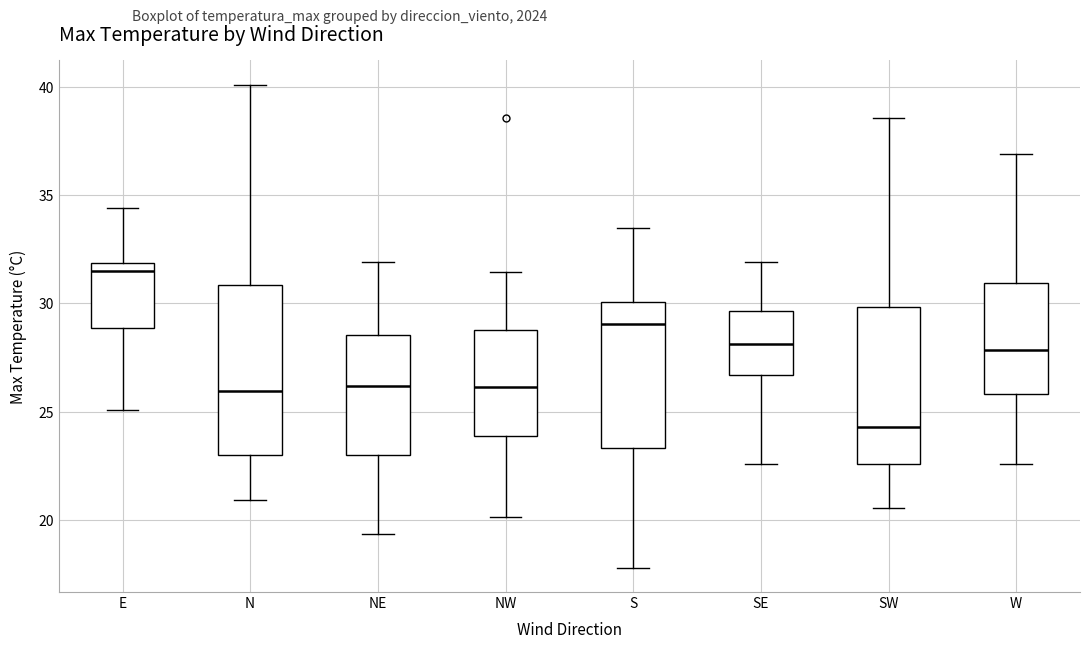

Where does the lower whisker of the box for SW end on the y-axis? The values are not printed on the chart, so give them approximately, as read against the axis.

20.5